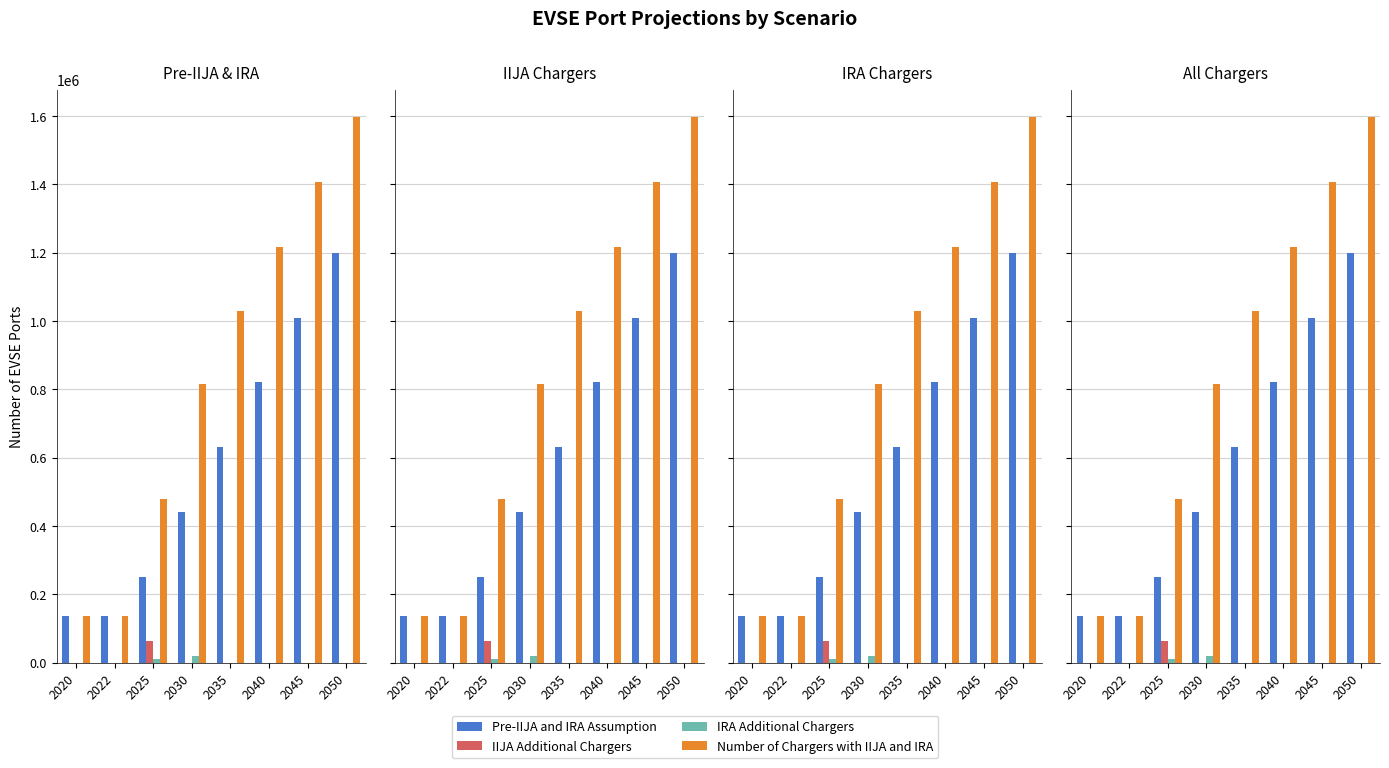

Rank the categories by Number of Chargers with IIJA and IRA value from highest to lowest.

2050, 2045, 2040, 2035, 2030, 2025, 2020, 2022